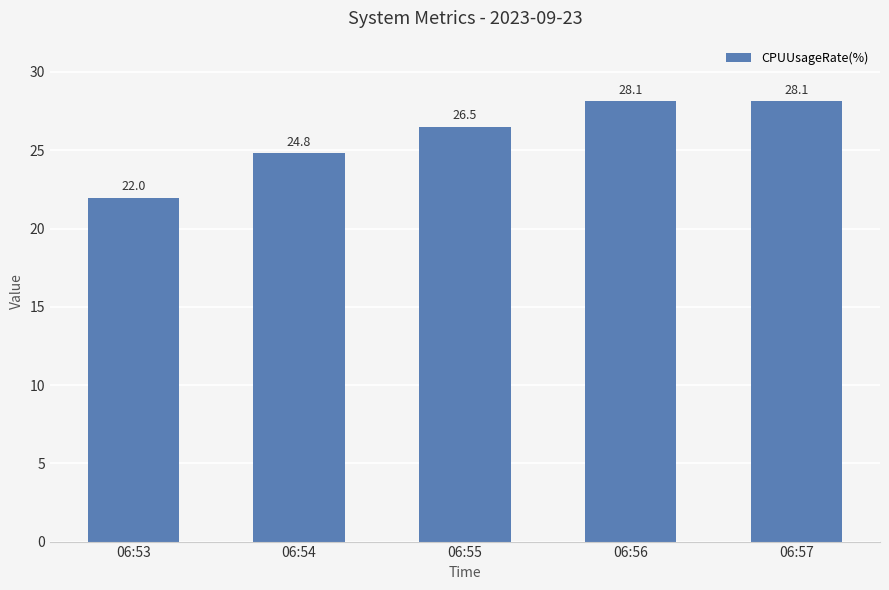

What is the change in value from 06:54 to 06:56?

+3.3